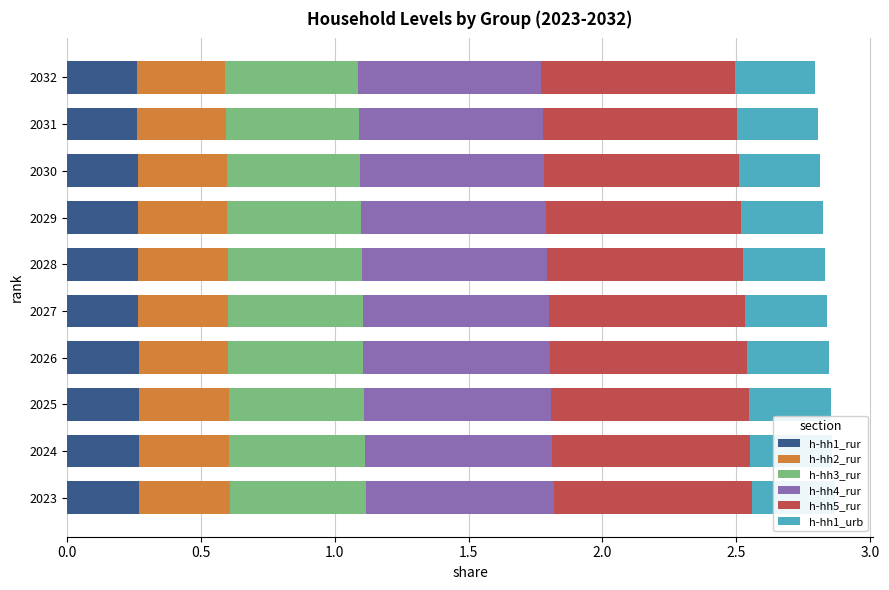

Rank the series at 2032 from lowest to highest value.

h-hh1_rur, h-hh1_urb, h-hh2_rur, h-hh3_rur, h-hh4_rur, h-hh5_rur